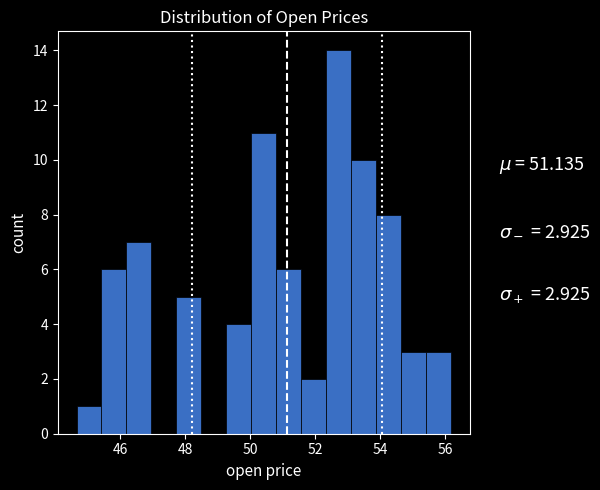

Around what value on the x-axis is the tallest bar? Give the approximate position of its centre, as read against the axis.

52.8